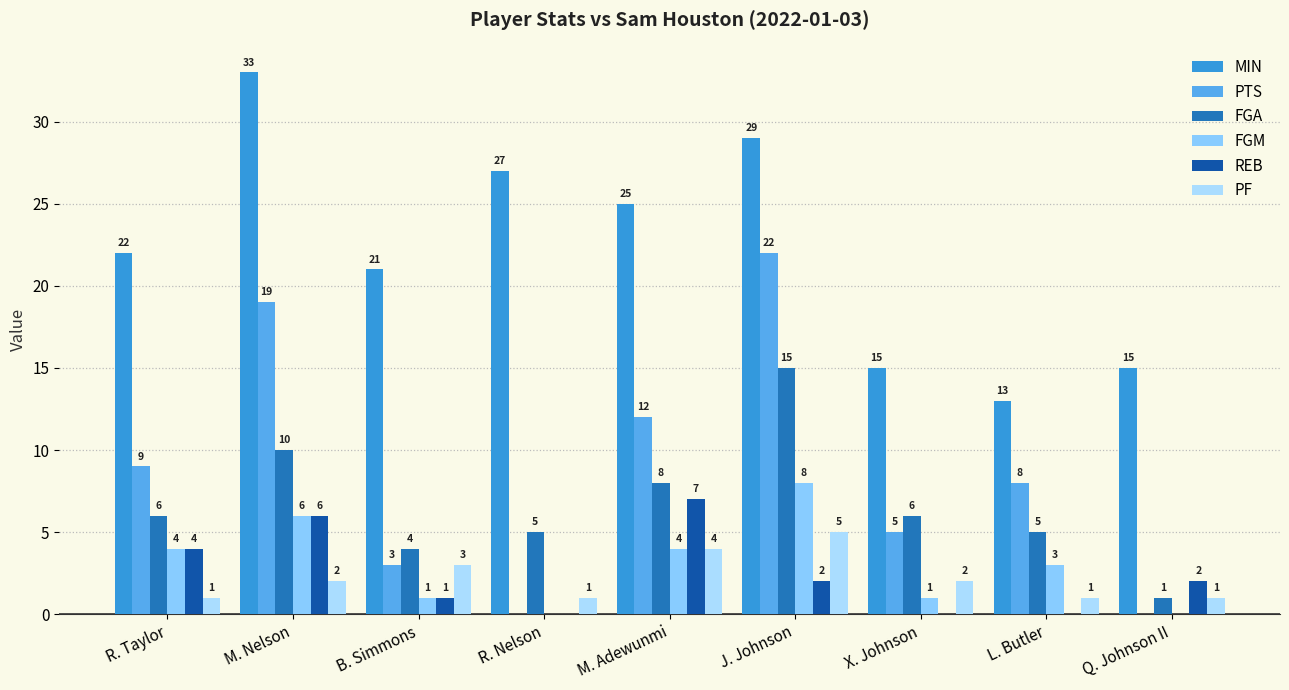

At which label is FGA closest to 8?

M. Adewunmi